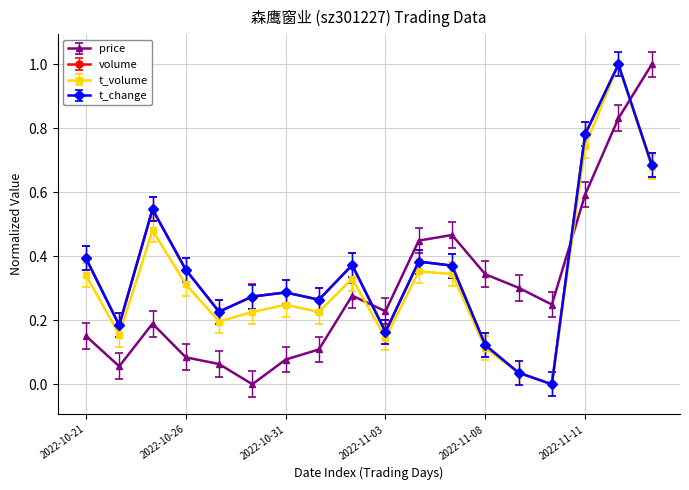

What is the highest value of the volume series?

1.0